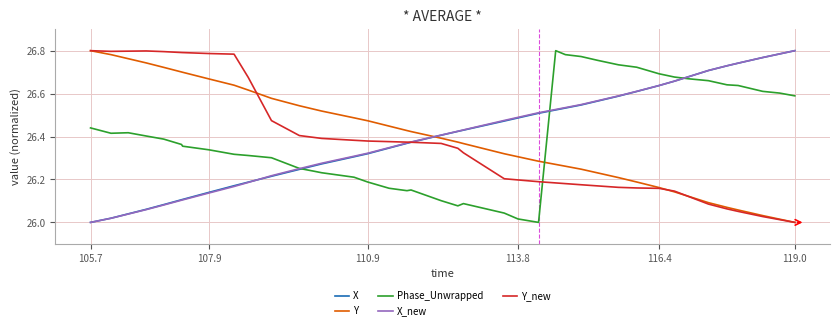

How many intersections are there between Phase_Unwrapped and Y_new?

1